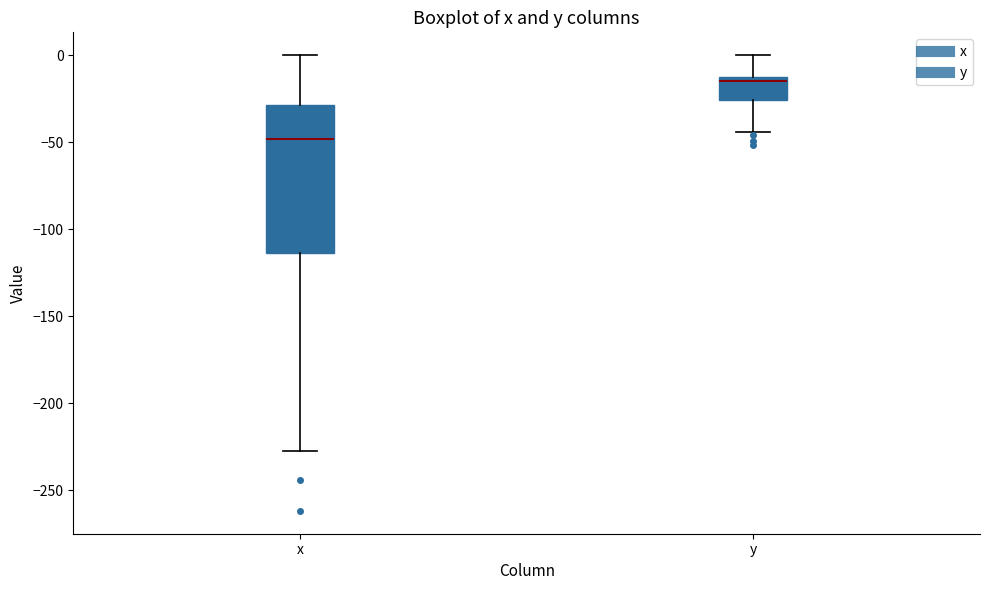

Which box is the tallest, from its lower edge to its upper edge?

x